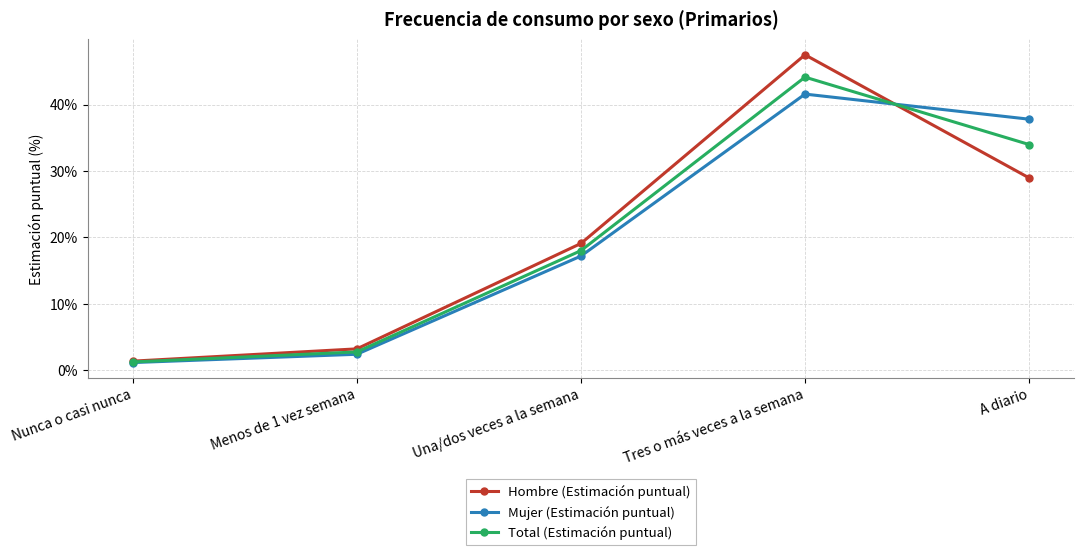

True or false: Hombre (Estimación puntual) has a value of 0.2 at Tres o más veces a la semana.

False